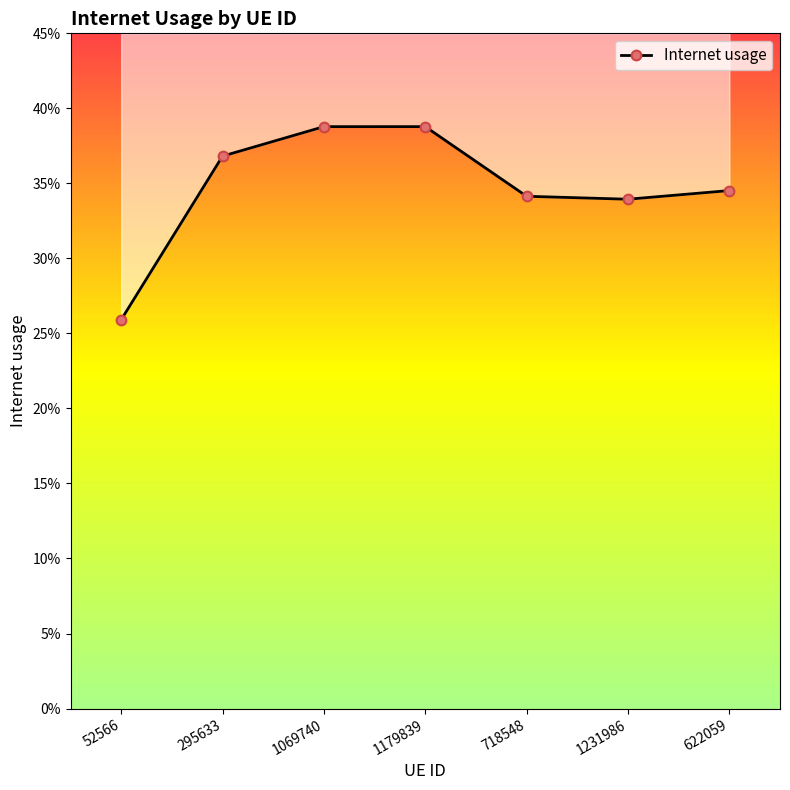

How many points are higher than both their immediate neighbors (excluding endpoints)?

1